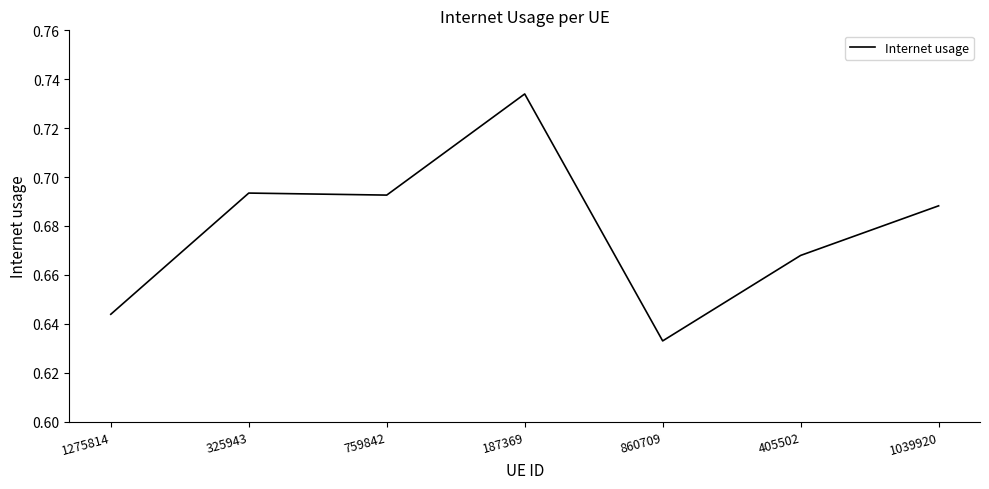

Which category has the highest value across all series?

187369